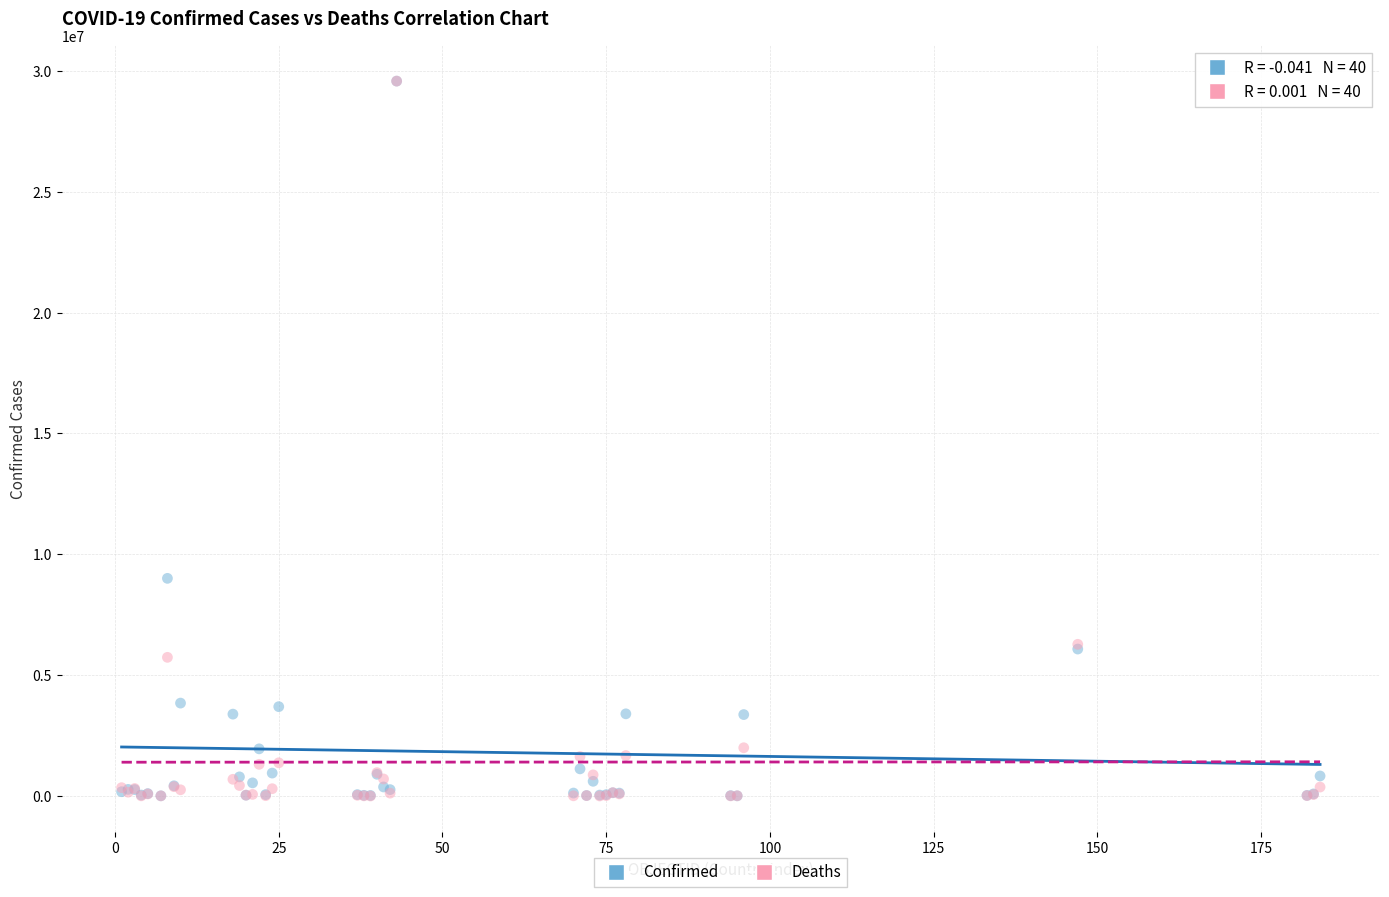

Across all series, what Y value is closest to 14789103?

9004829.0